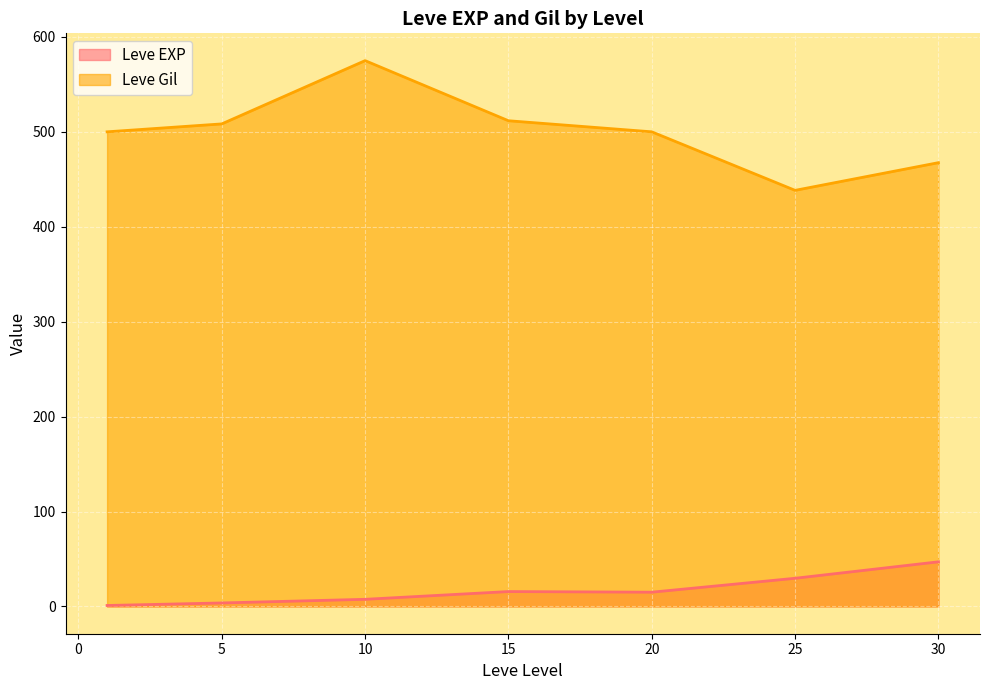

What is the total value across all series at 15?

527.3